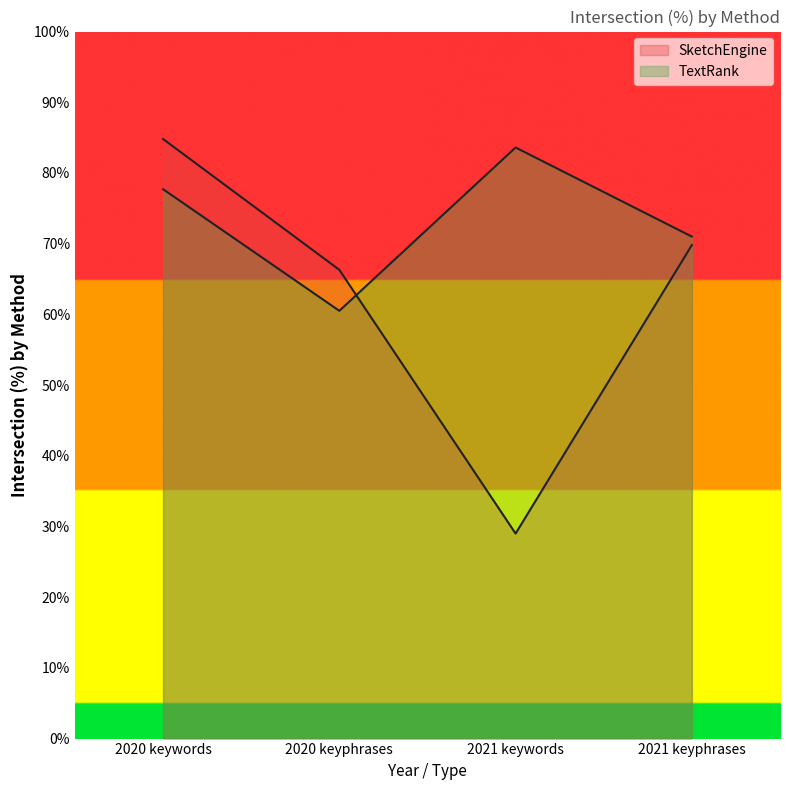

At which category is the sum across all series the highest?

2020 keywords